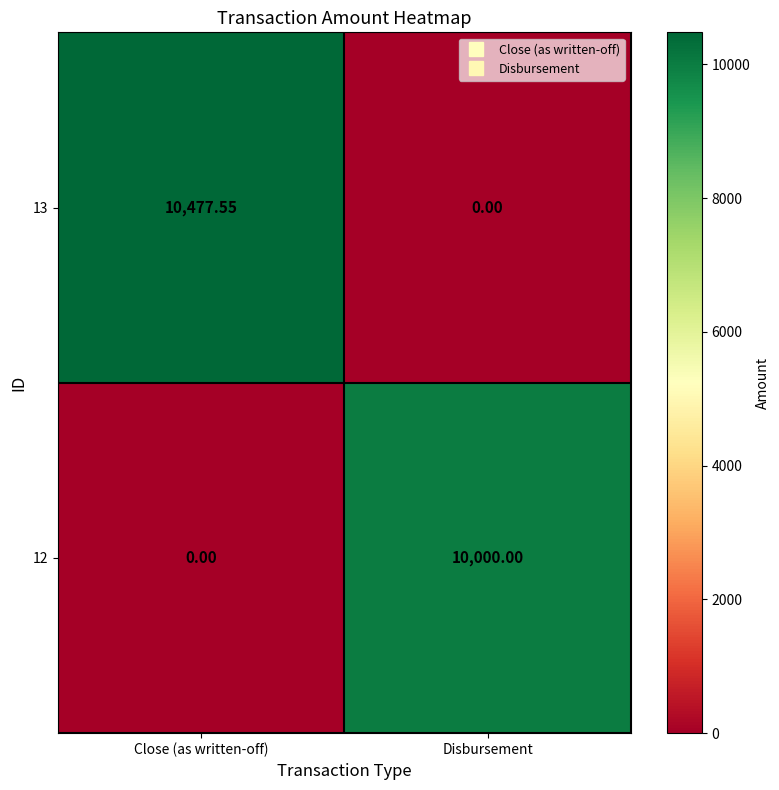

How many values in 12 are above zero?

1